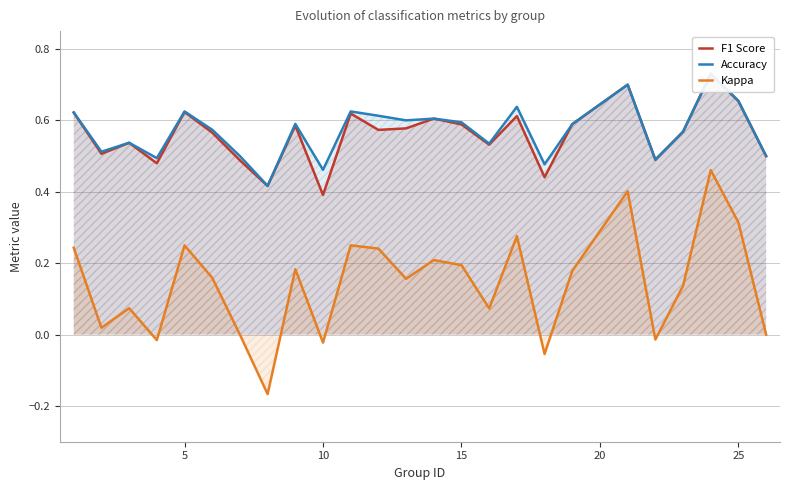

The value of Kappa at 25 is 0.5. True or false?

False